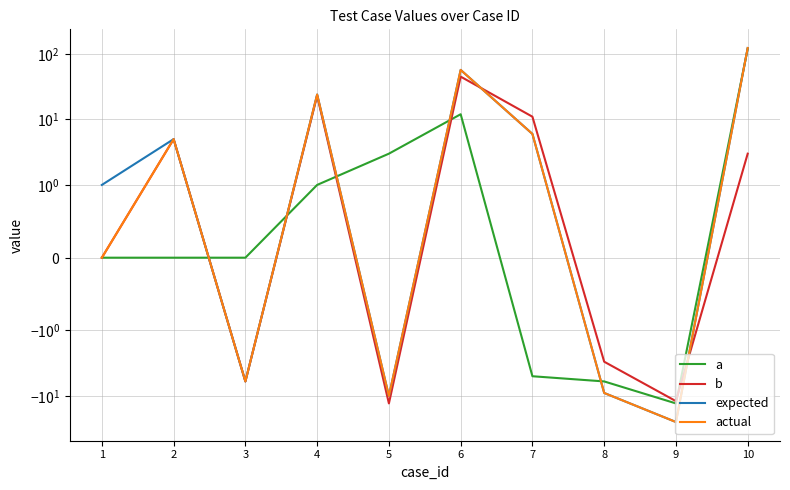

How many times do b and actual cross each other?

2